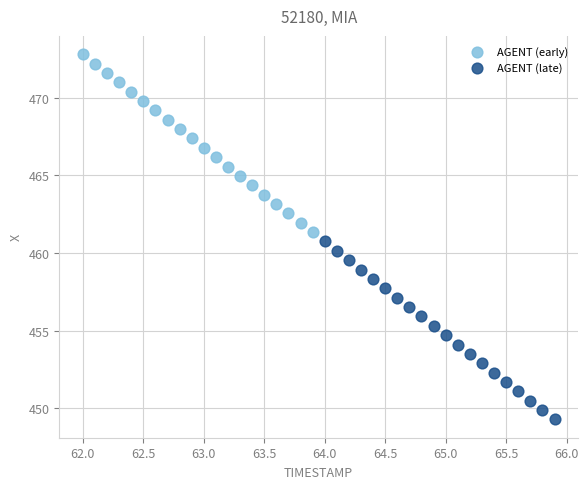

What are all the series names shown in the legend?

AGENT (early), AGENT (late)